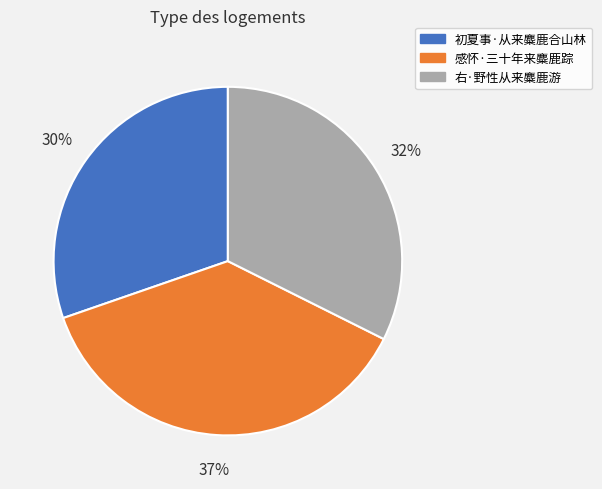

Rank the categories by value from highest to lowest.

感怀·三十年来麋鹿踪, 右·野性从来麋鹿游, 初夏事·从来麋鹿合山林